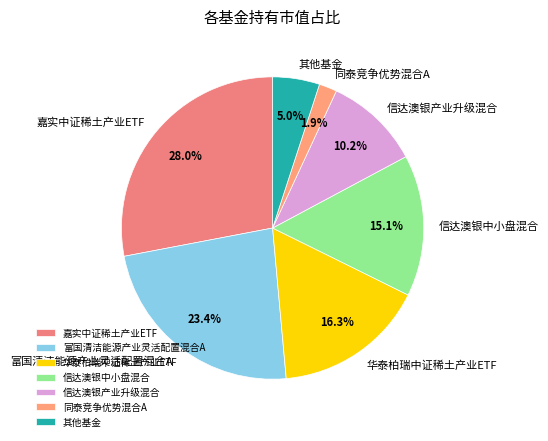

Is there a majority slice in this chart?

No